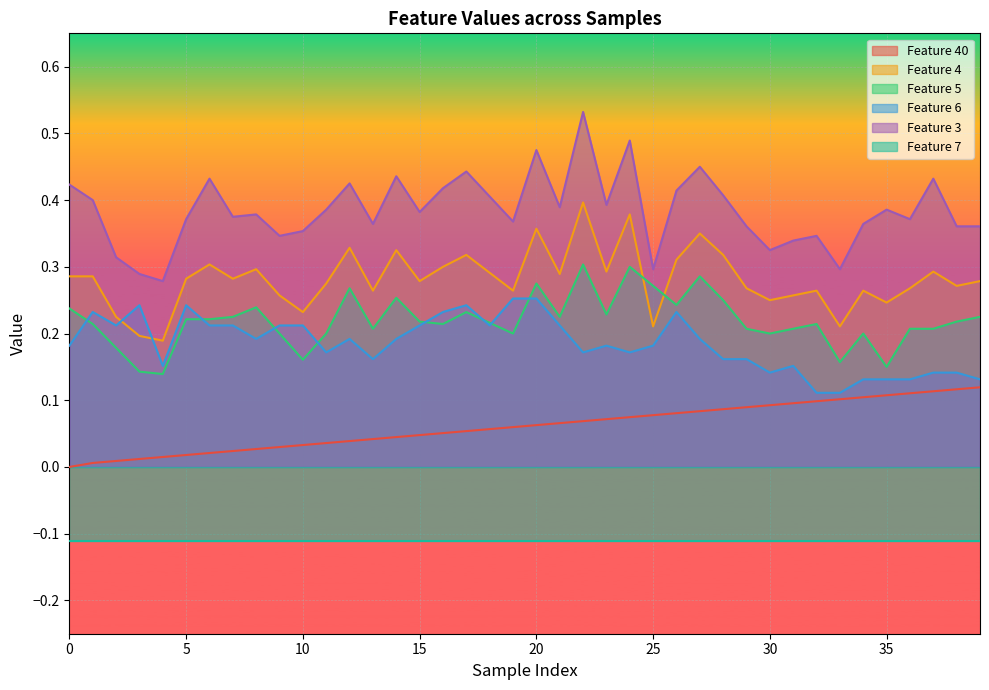

True or false: Feature 5 and Feature 40 cross at least once.

False